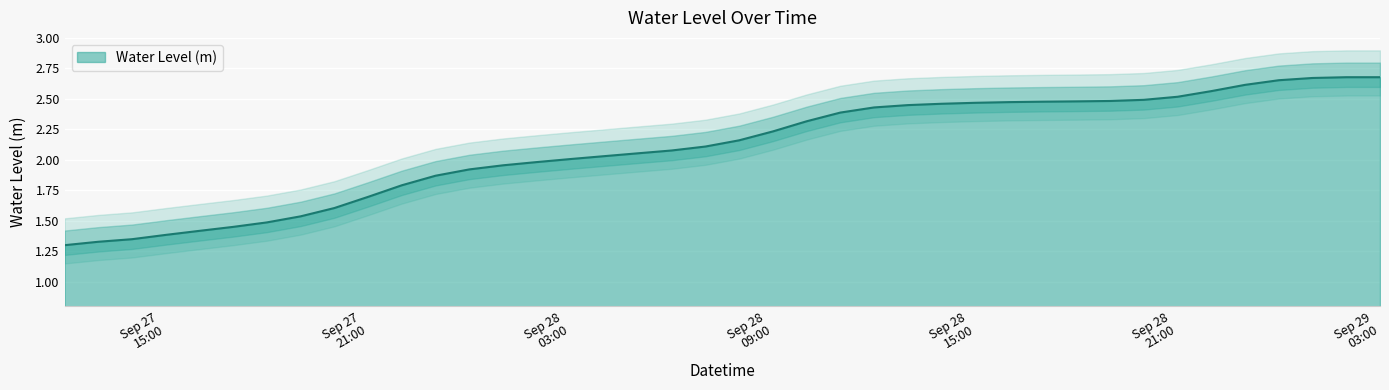

What is the label of the 15th point from the left?

2024-09-28 02:00:00